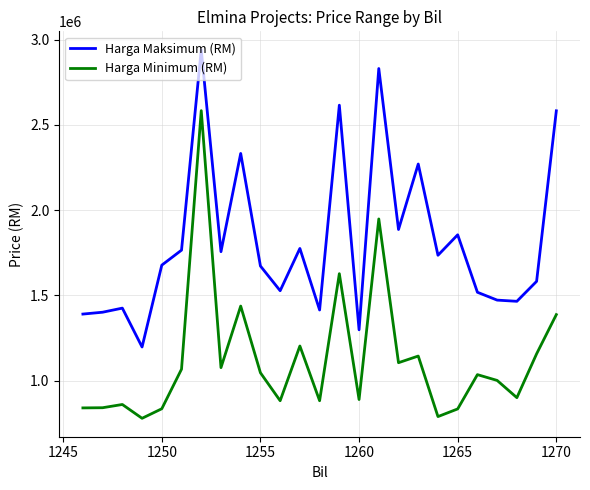

List the series in order of their overall mean, lowest first.

Harga Minimum (RM), Harga Maksimum (RM)